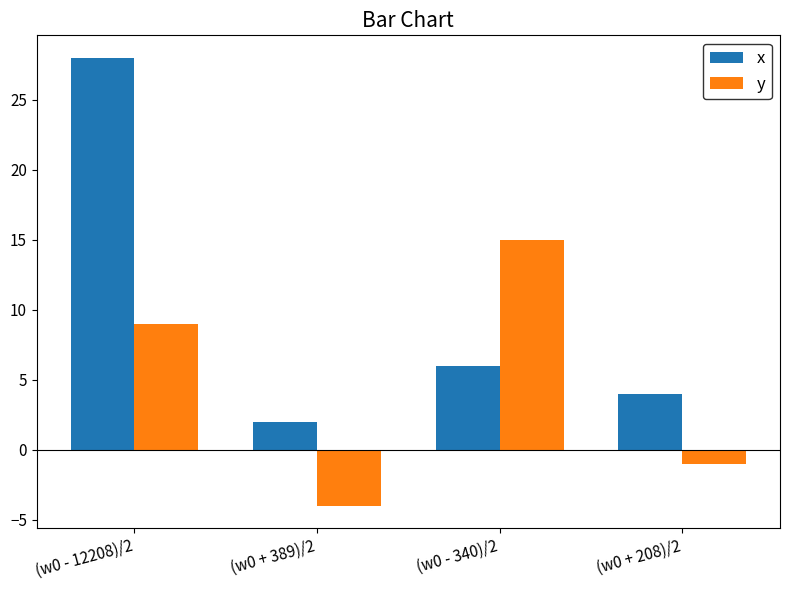

Reading left to right, extract all data points from this chart.

x: (w0 - 12208)/2=28	(w0 + 389)/2=2	(w0 - 340)/2=6	(w0 + 208)/2=4
y: (w0 - 12208)/2=9	(w0 + 389)/2=-4	(w0 - 340)/2=15	(w0 + 208)/2=-1